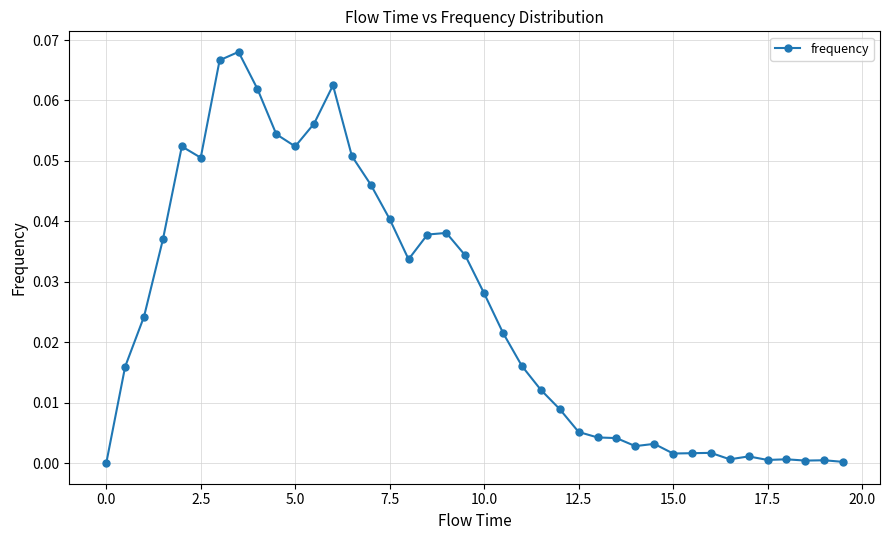

Count the number of data series in this chart.

1